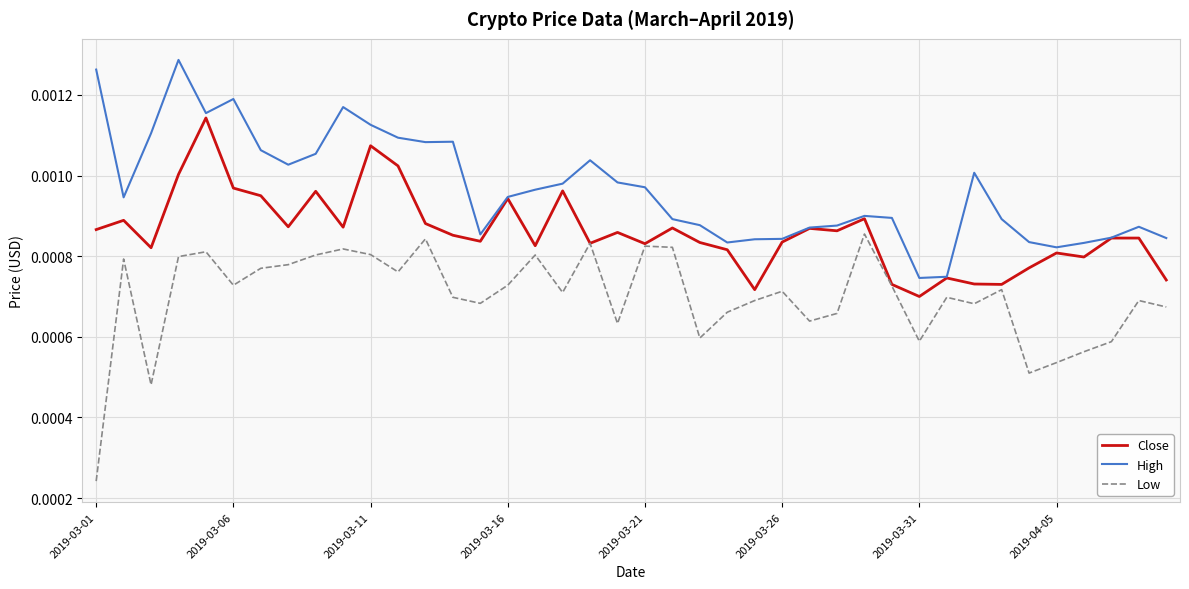

Which series has the largest range (max minus min)?

Low